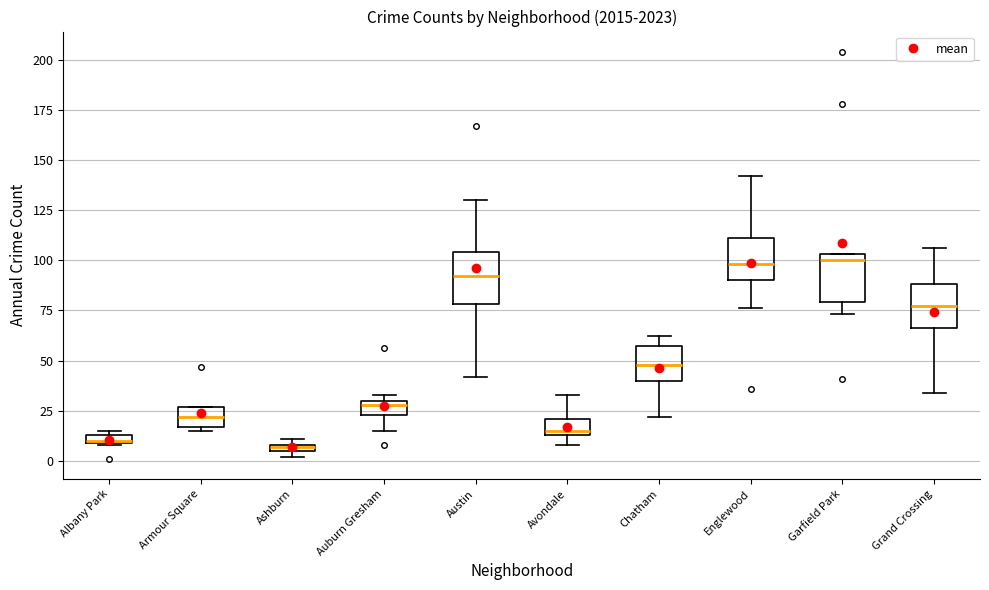

Where is the lower edge of the box for Ashburn on the y-axis? The values are not printed on the chart, so give them approximately, as read against the axis.

5